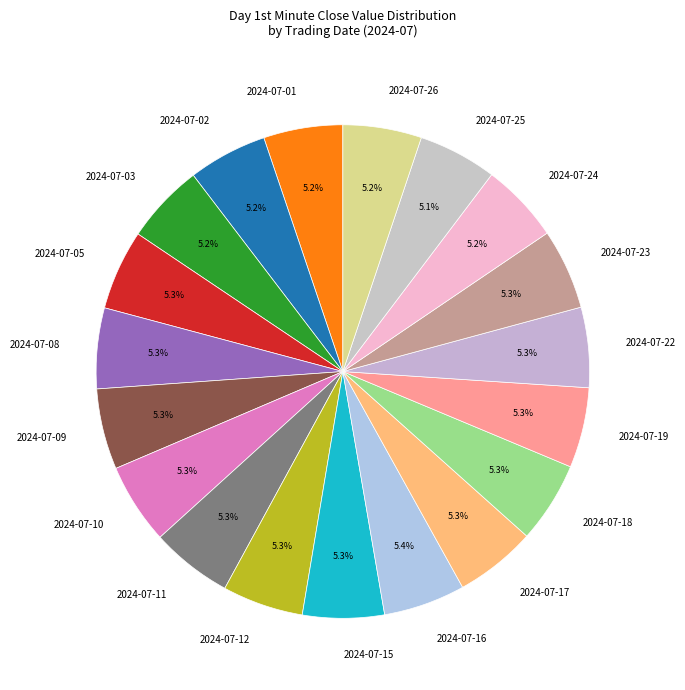

Is there any slice that represents more than half of the pie?

No